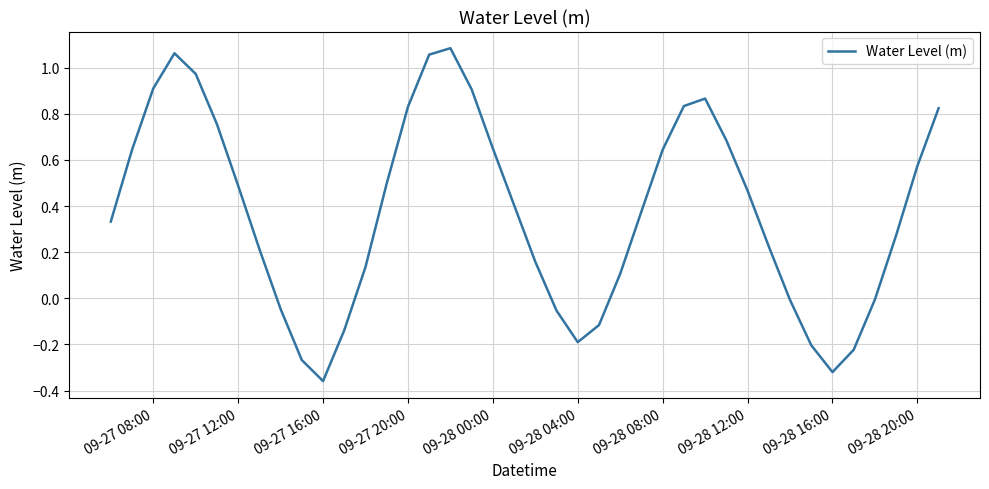

What is the maximum value shown in the chart?

1.1